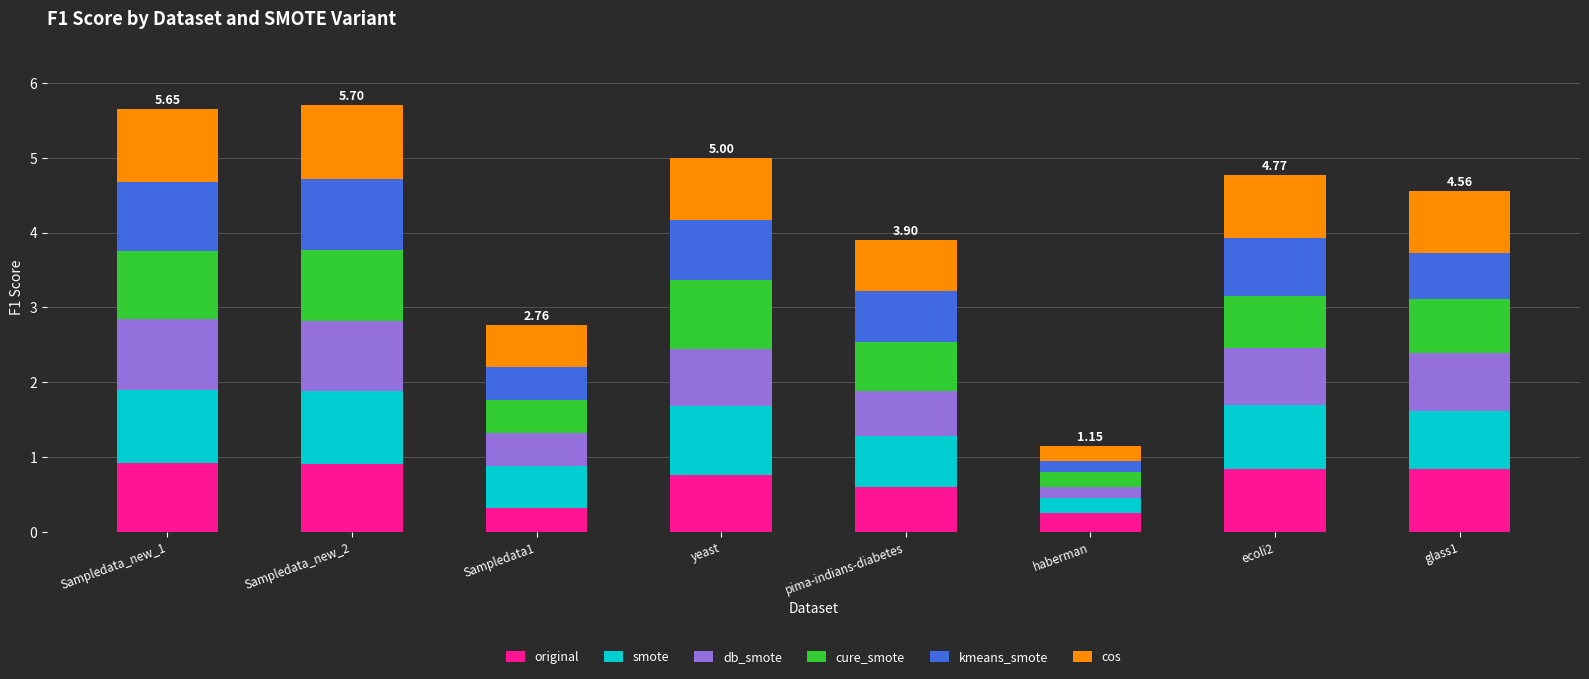

What are all the series names shown in the legend?

original, smote, db_smote, cure_smote, kmeans_smote, cos